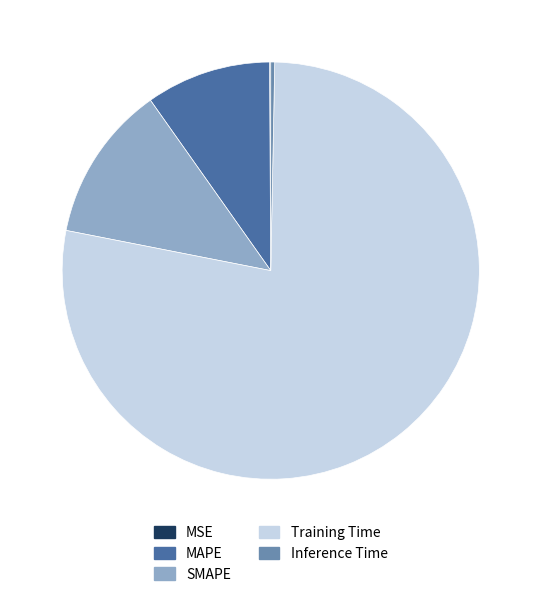

Which slice is the largest?

Training Time